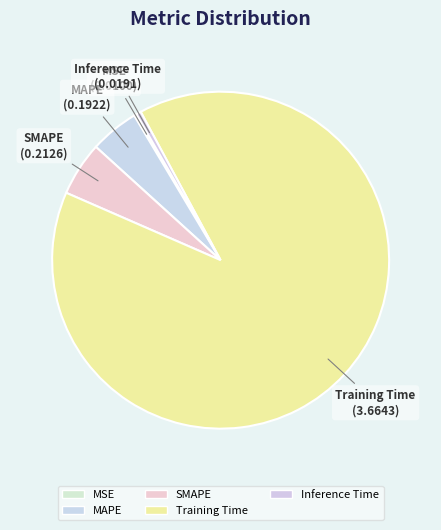

Is the sum of Inference Time and SMAPE greater than half?

No